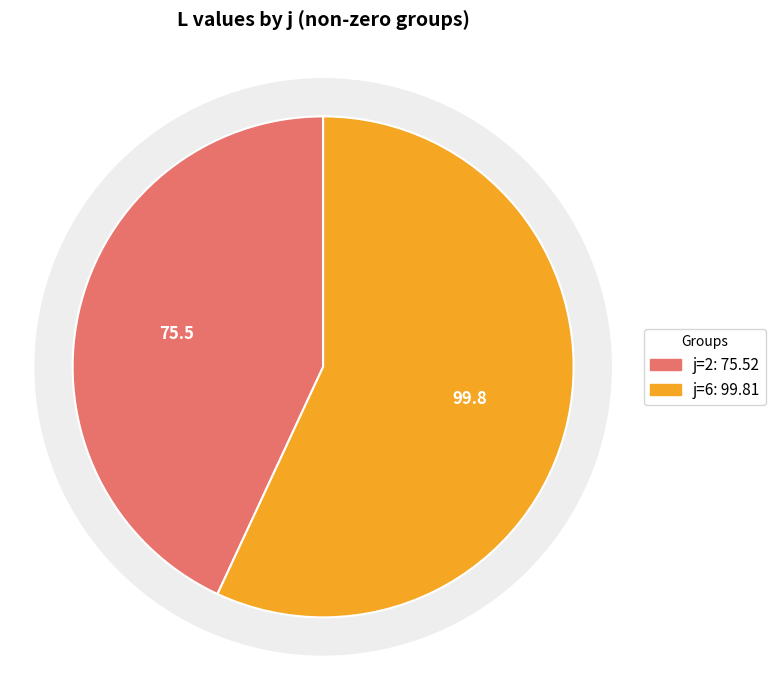

How much of the chart is everything except j=9?

100.0%